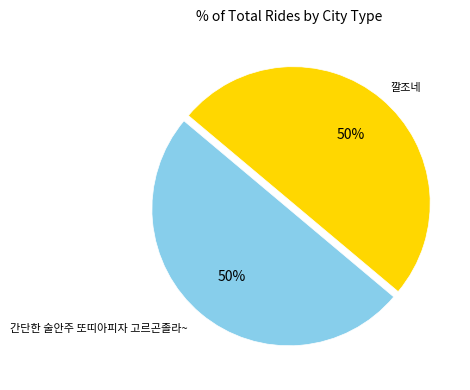

To the nearest percent, what is the average slice percentage?

50%